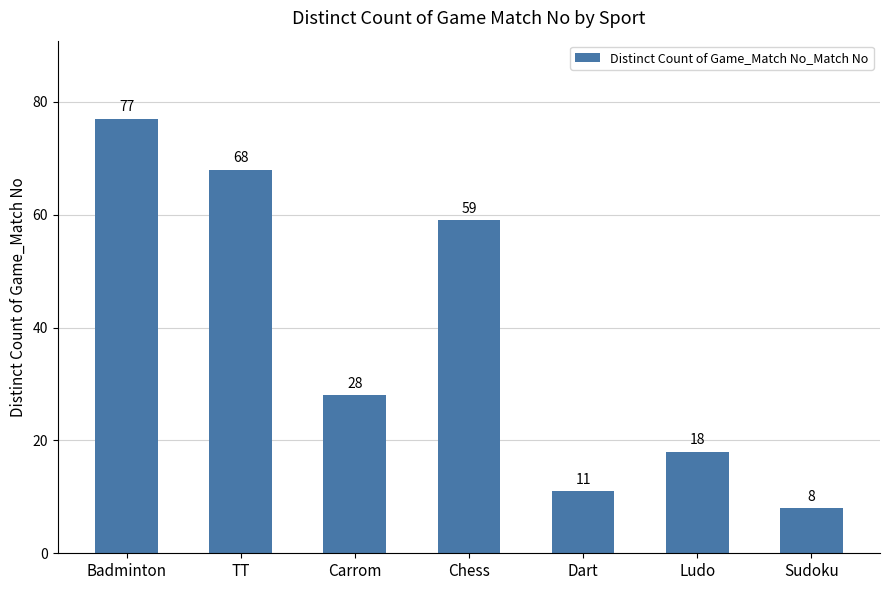

The value at Dart is 3. True or false?

False